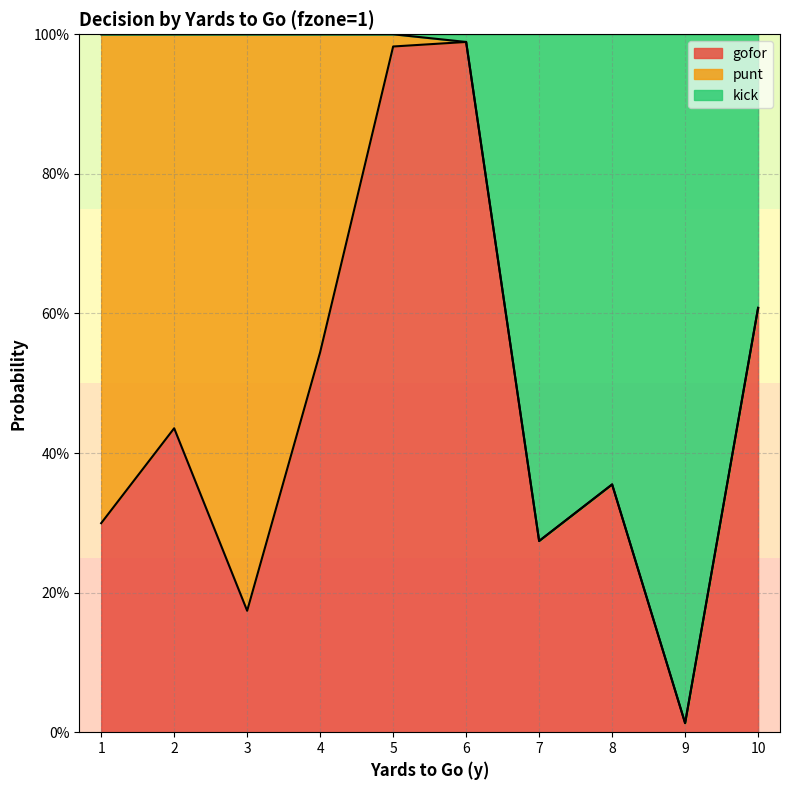

How many interior local valleys does the gofor series have?

3